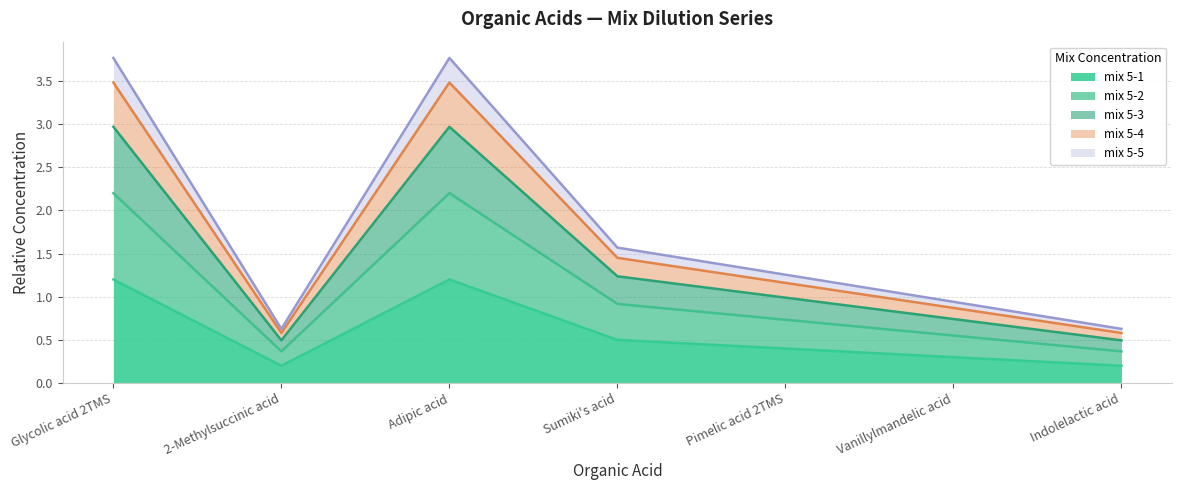

What is the difference between the mix 5-1 values at Sumiki's acid and Glycolic acid 2TMS?

0.7